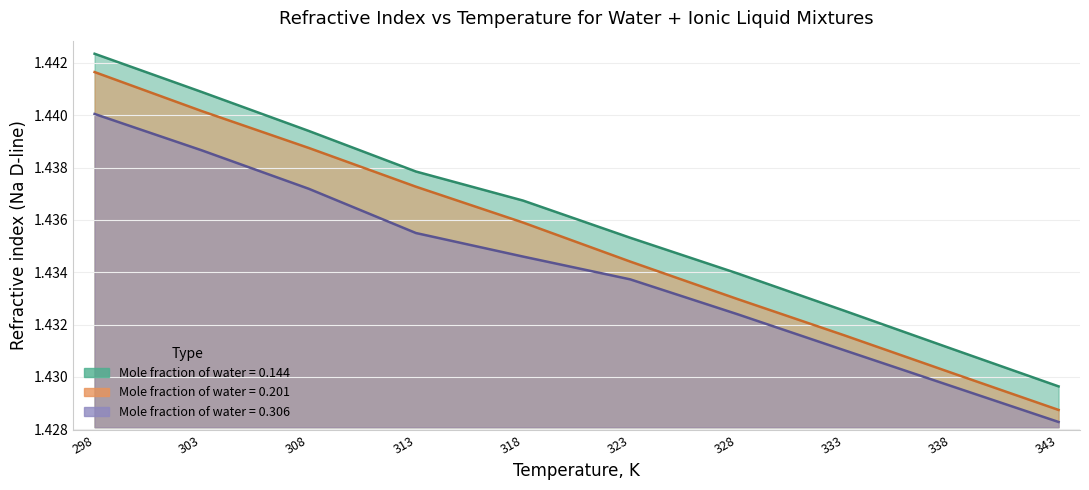

Which series has the largest total across all categories?

x=0.144